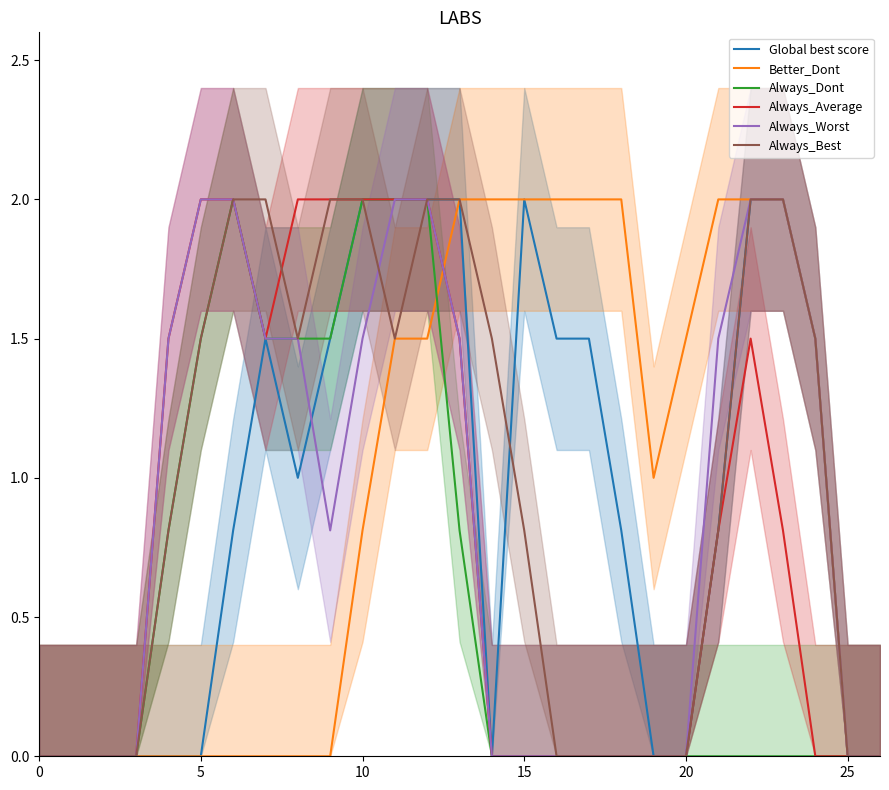

What is the sum of the Always_Dont values at 23 and 10?

2.0